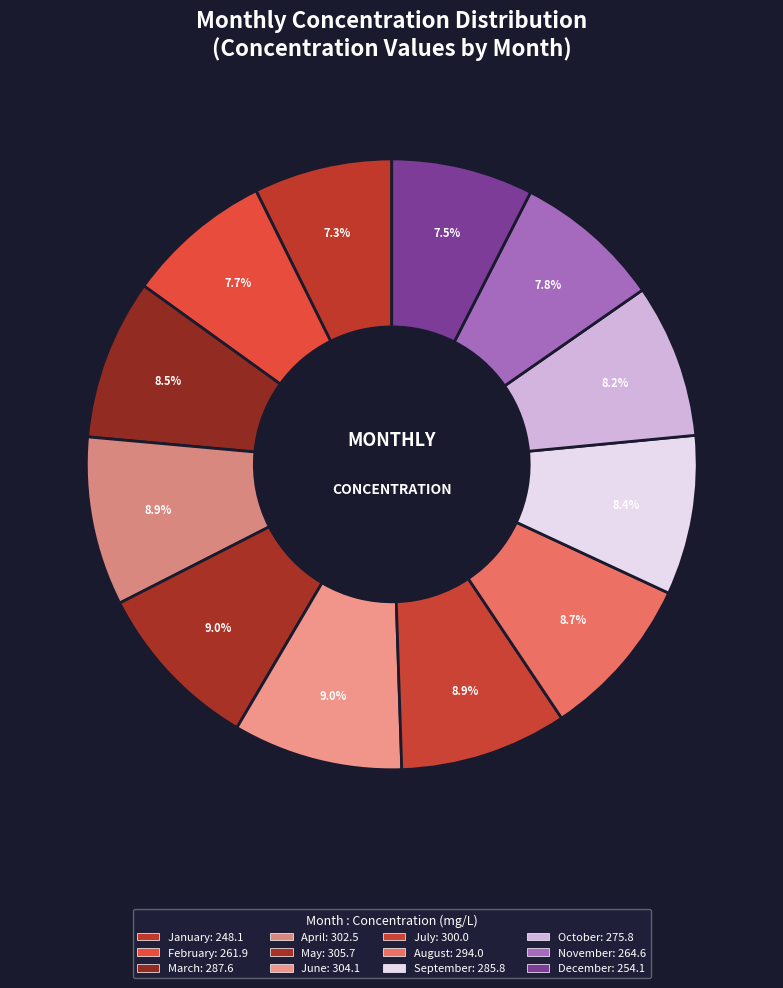

Is there a majority slice in this chart?

No